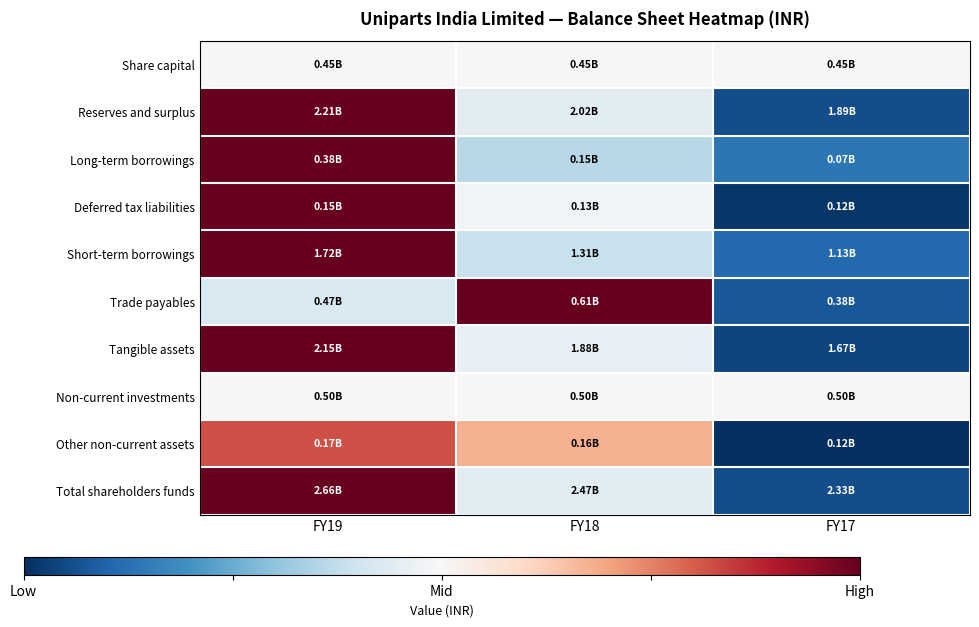

What is the minimum value shown in the chart?

-1.0